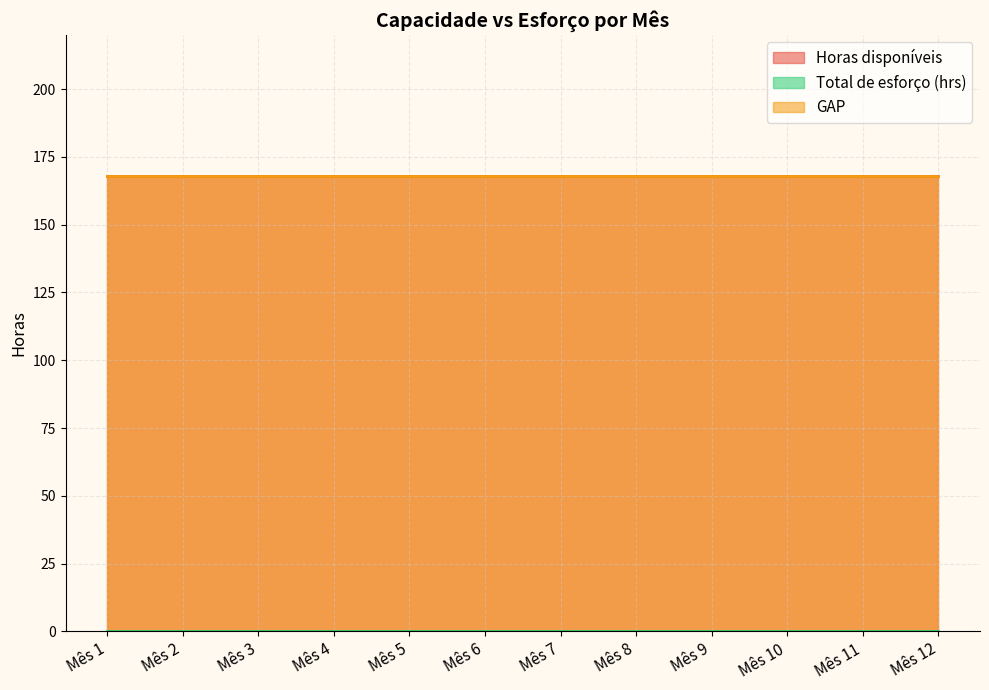

True or false: Horas disponíveis and Total de esforço (hrs) intersect in this chart.

False